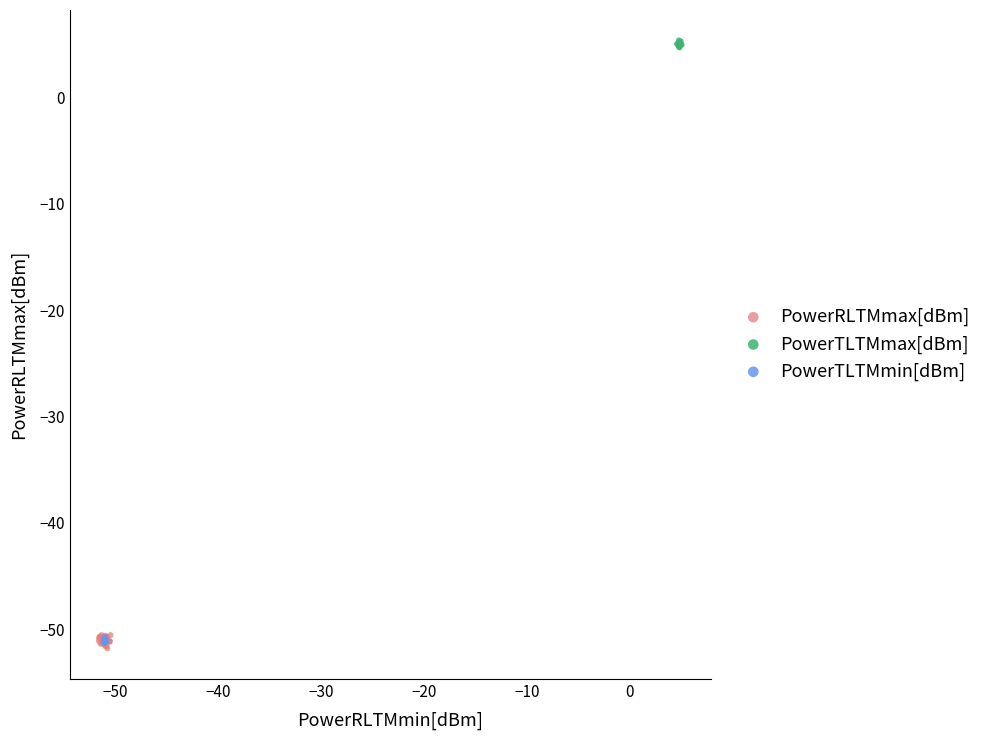

Which series has the widest spread of Y values?

PowerRLTMmax[dBm]